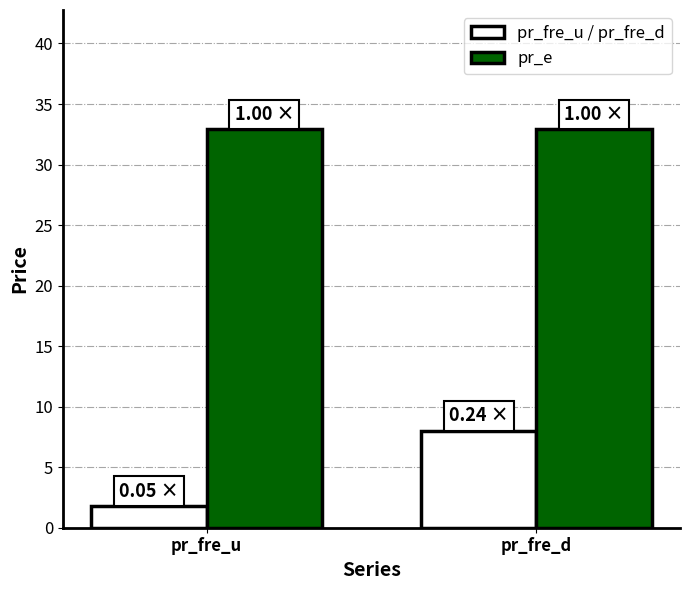

How many values in the pr_fre_u / pr_fre_d series exceed 8?

1